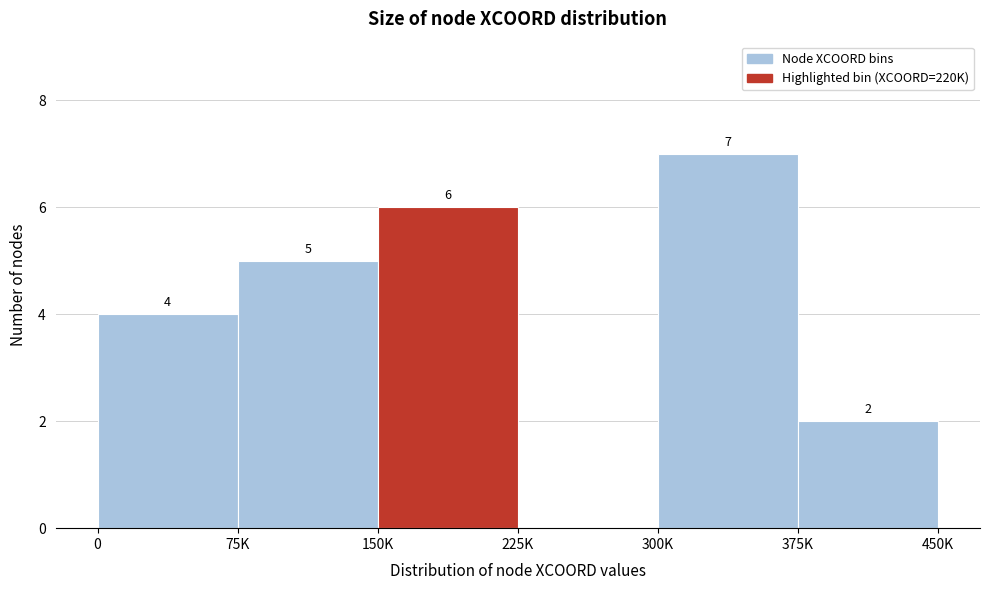

Reading right to left, transcribe all the data shown in this chart.

375K=2	300K=7	225K=0	150K=6	75K=5	0=4